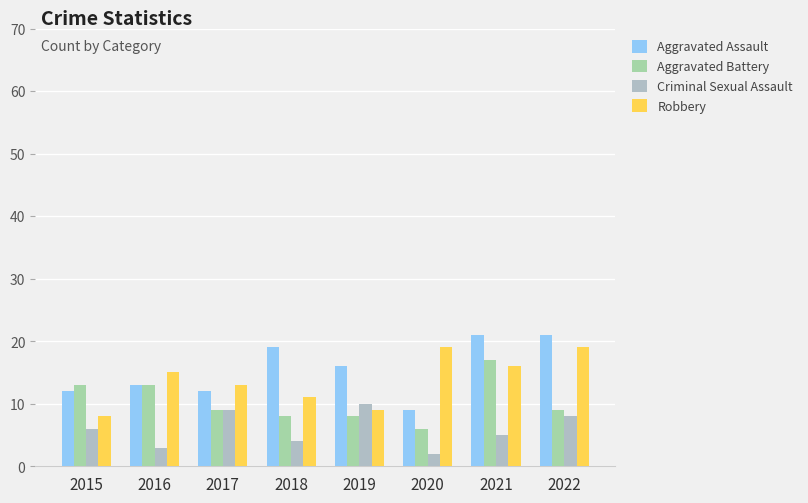

At which label is Criminal Sexual Assault closest to 6?

2015